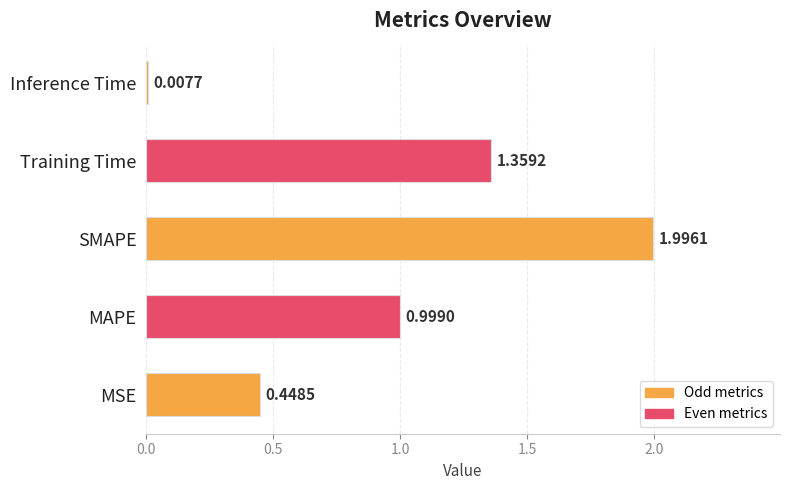

Rank the categories by value from highest to lowest.

SMAPE, Training Time, MAPE, MSE, Inference Time